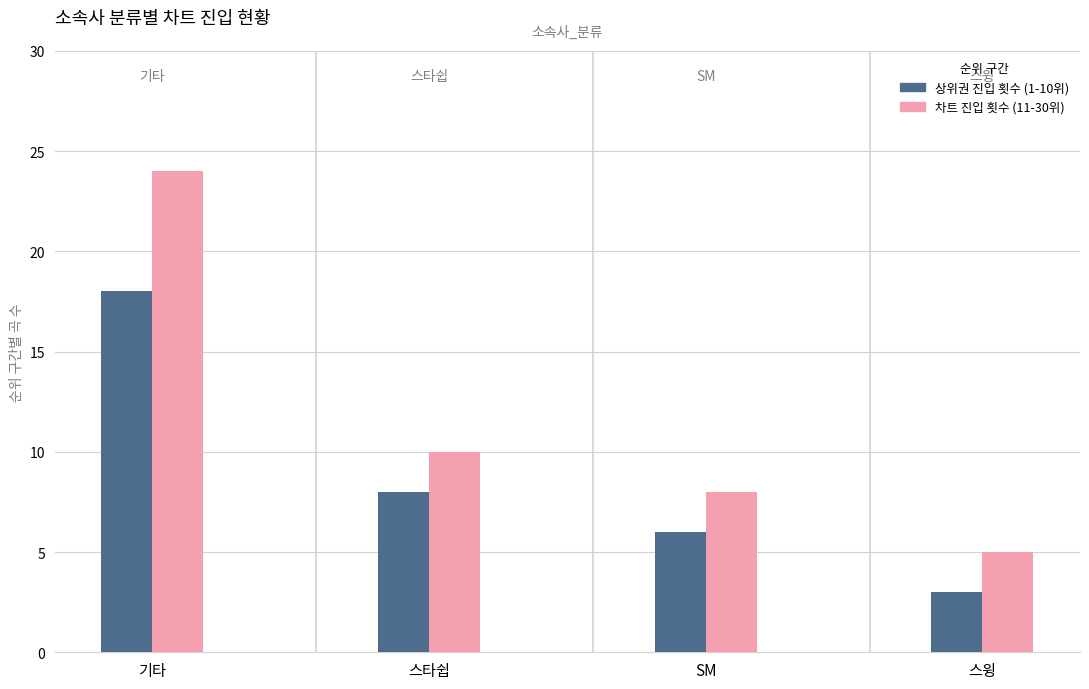

What is the maximum value shown in the chart?

24